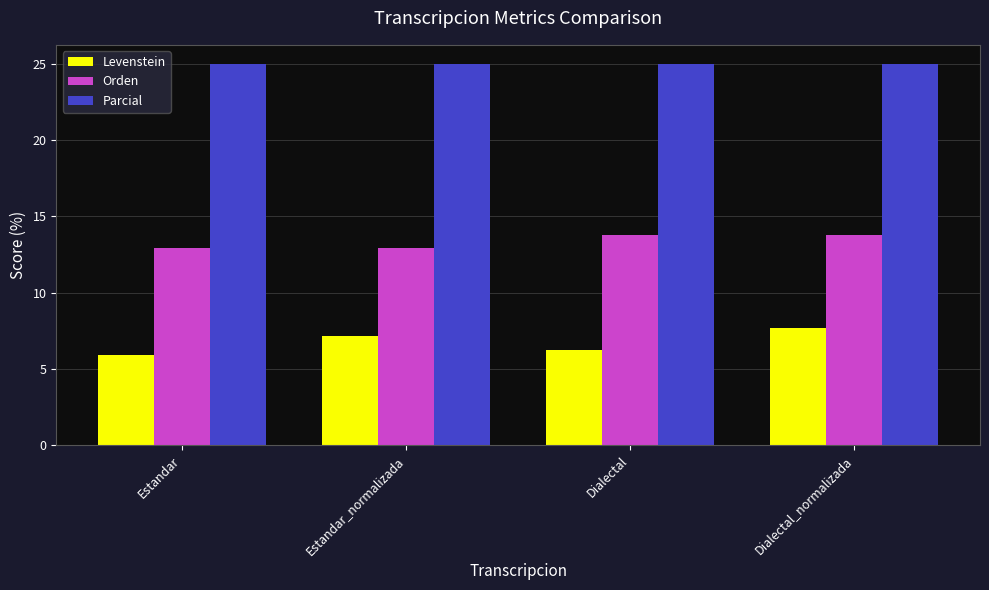

What value does the Levenstein series have at Estandar?

5.9